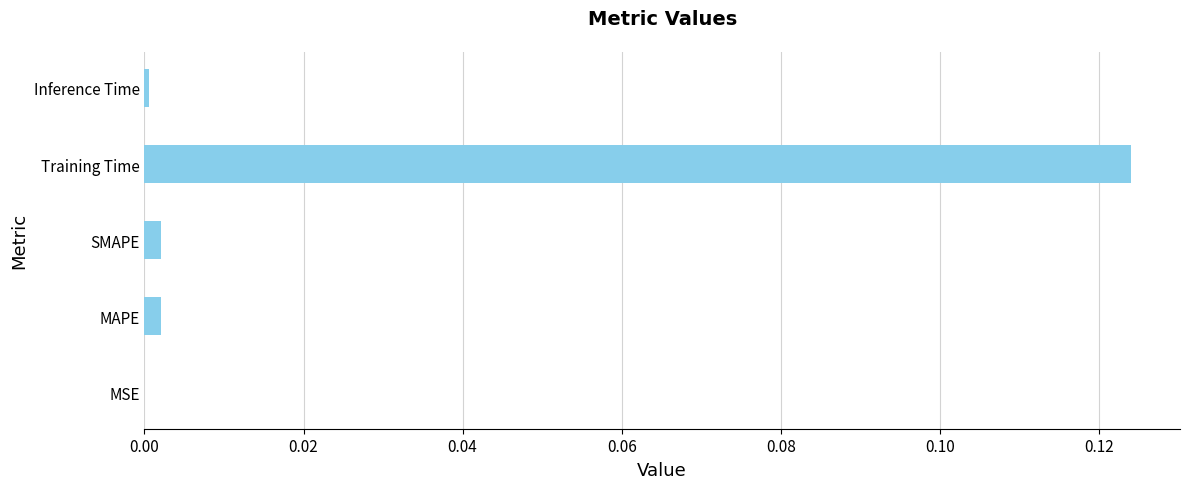

Is it true that the value at MSE is 0.0?

True